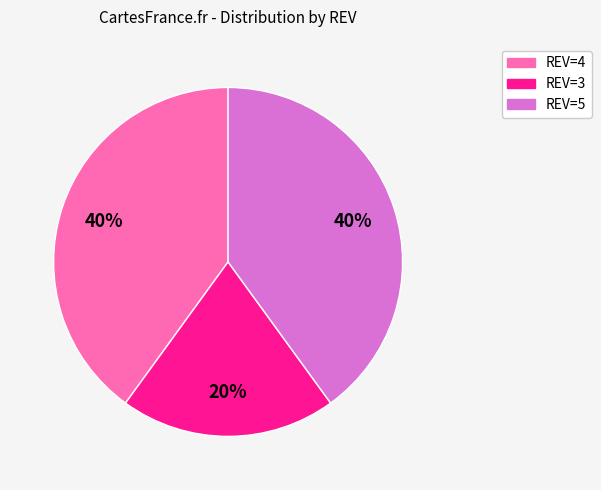

To the nearest percent, what is the average slice percentage?

33%